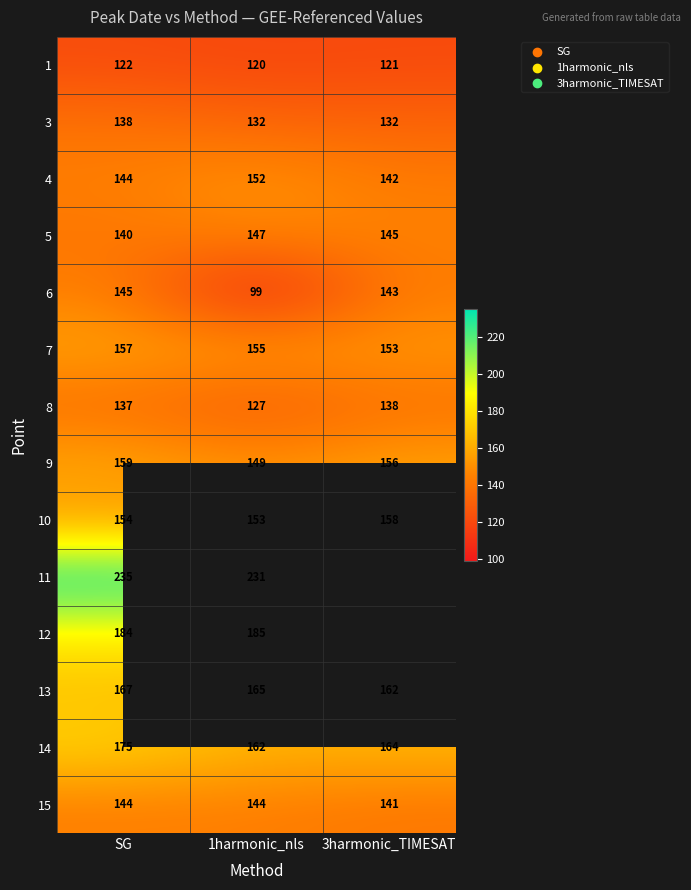

Which category has the lowest value in the 13 series?

3harmonic_TIMESAT